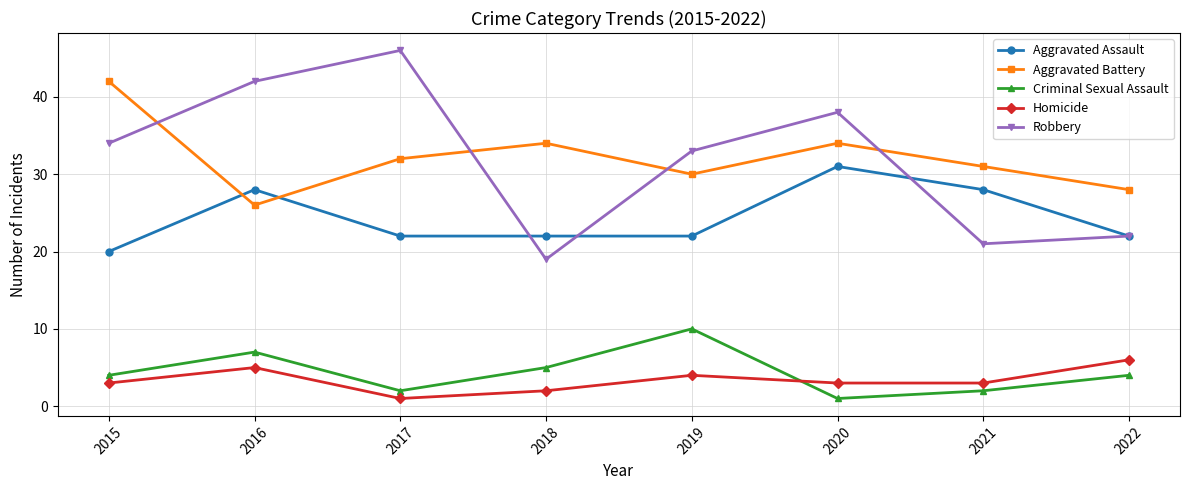

How many lines are shown in the chart?

5